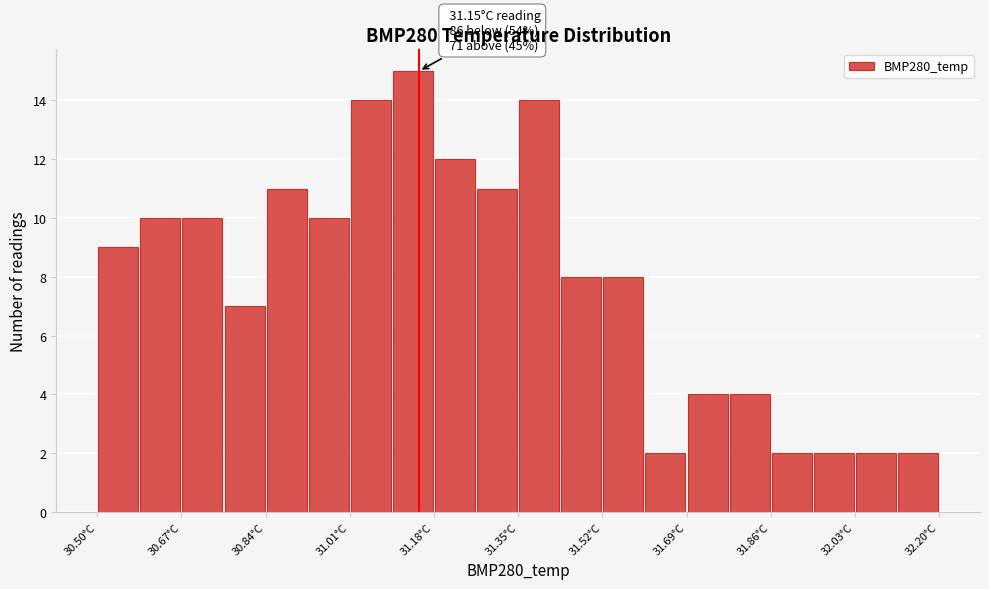

Which range on the x-axis has the tallest bar?

31.095 to 31.180